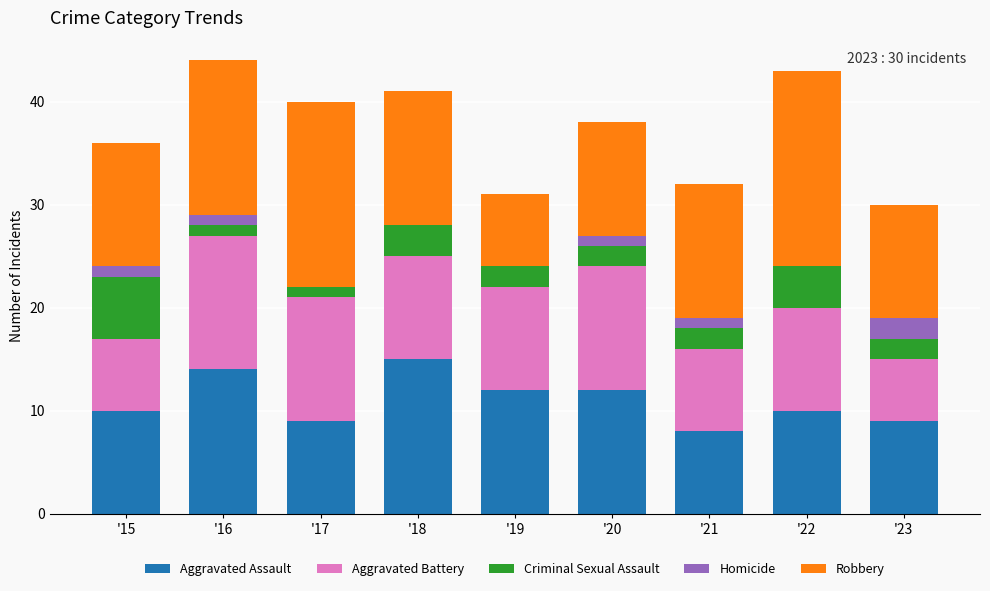

What is the total value across all series at '22?

43